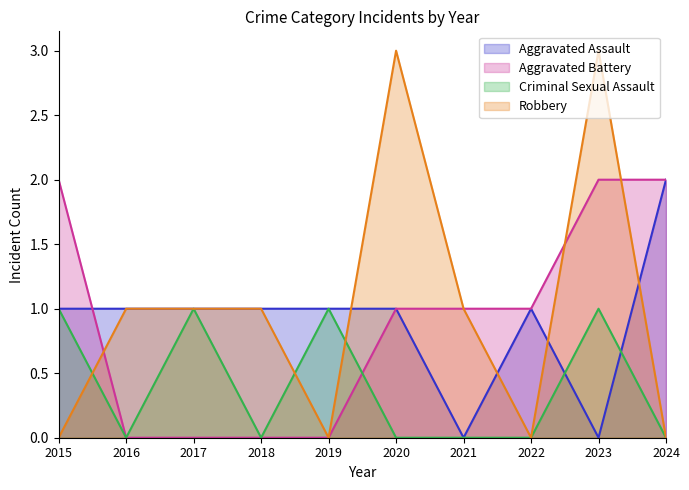

True or false: Aggravated Battery has more than 2 interior local peaks.

False